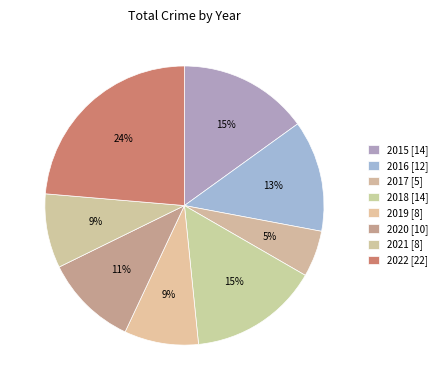

To the nearest percent, what portion does 2017 represent?

5%